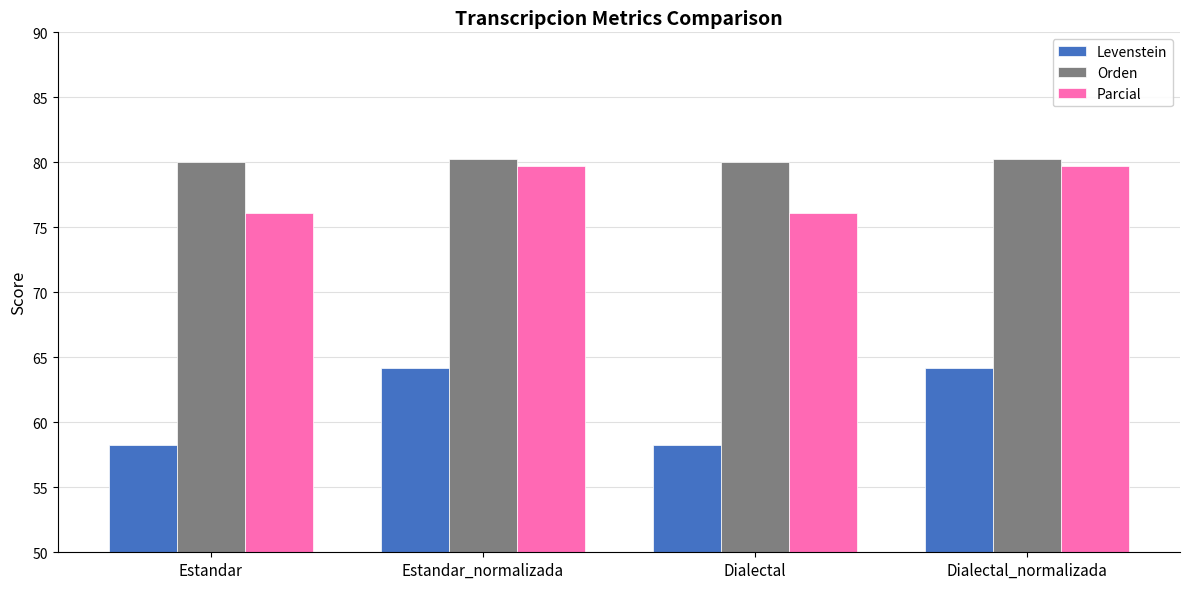

What is the value of the Levenstein bar at the 4th from the left?

64.2